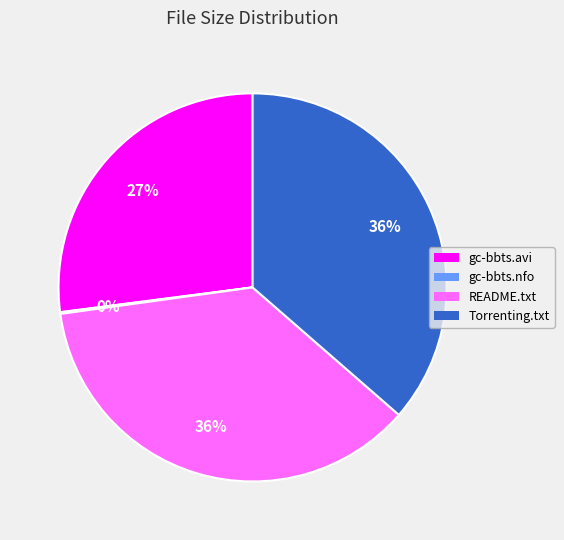

What percentage is the Torrenting.txt slice, to the nearest percent?

36%